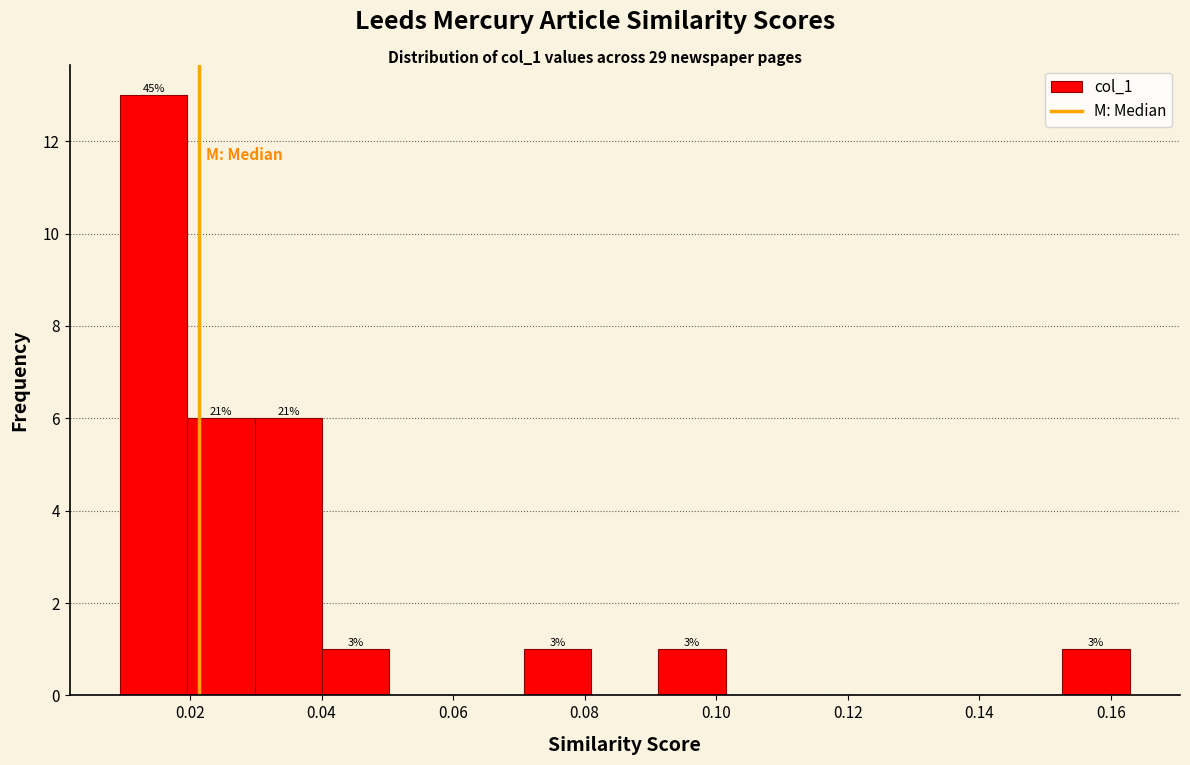

Over which range of the x-axis is the bar tallest?

0.010 to 0.020